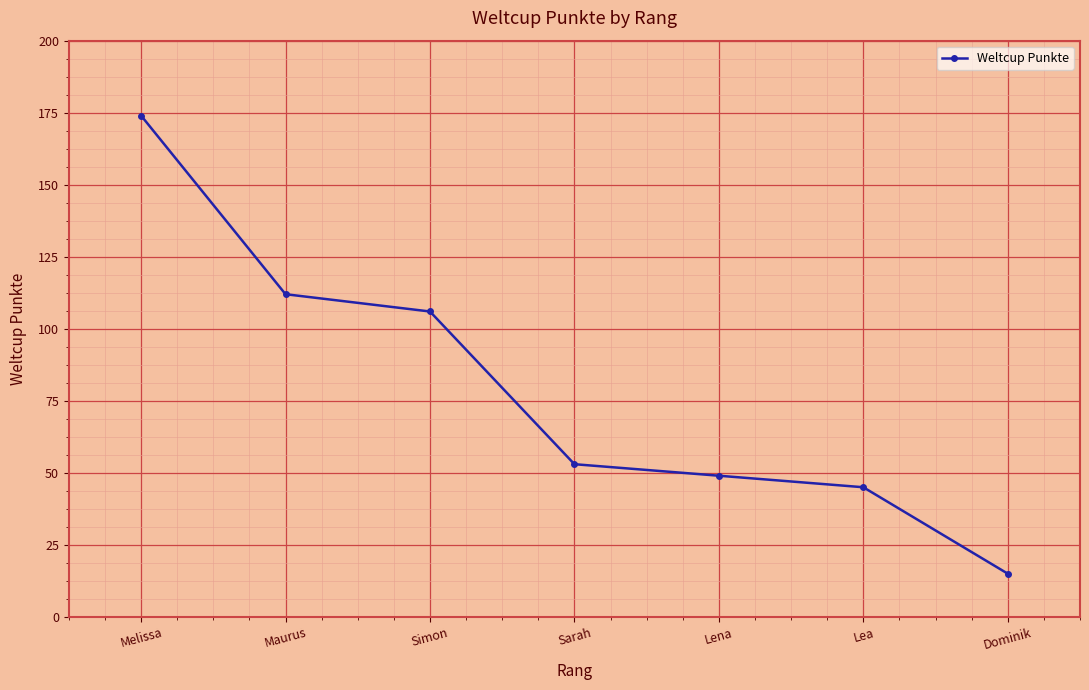

Where is the data nearest to the value 94?

Simon